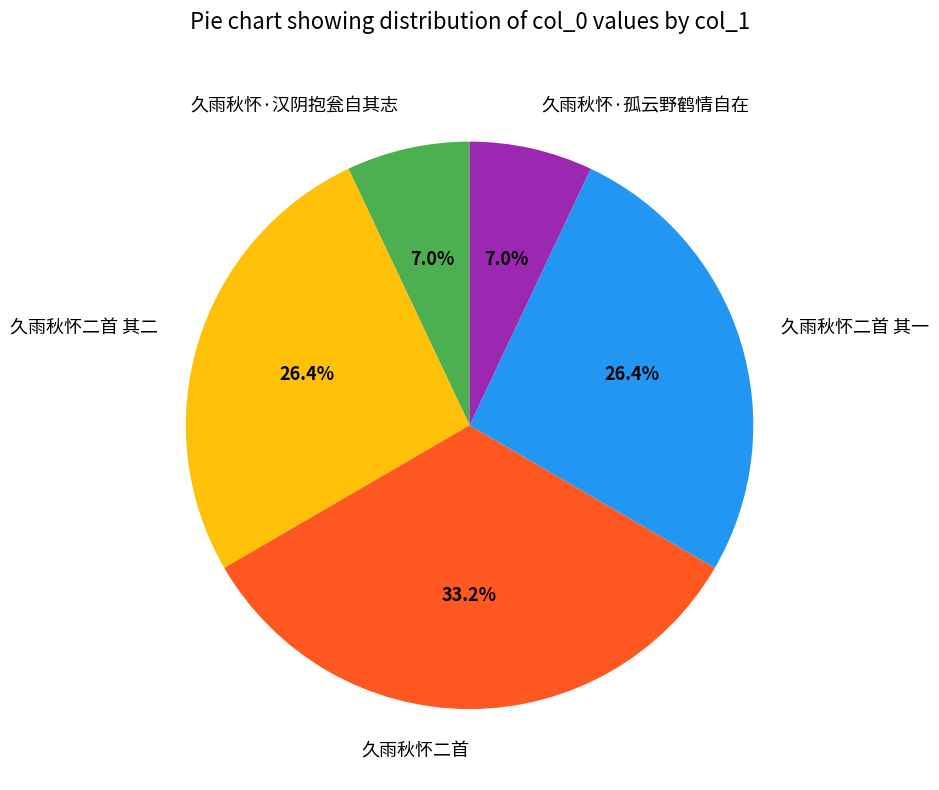

Is there a majority slice in this chart?

No